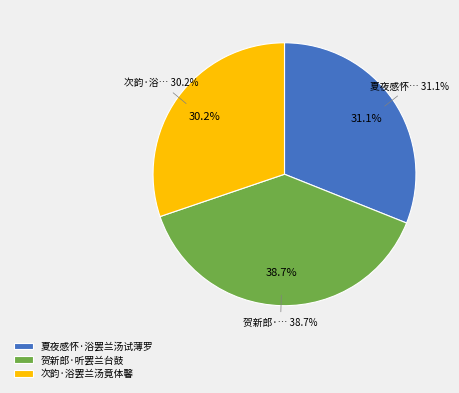

Combined, do 次韵·浴罢兰汤竟体馨 and 贺新郎·听罢兰台鼓 account for over 50%?

Yes